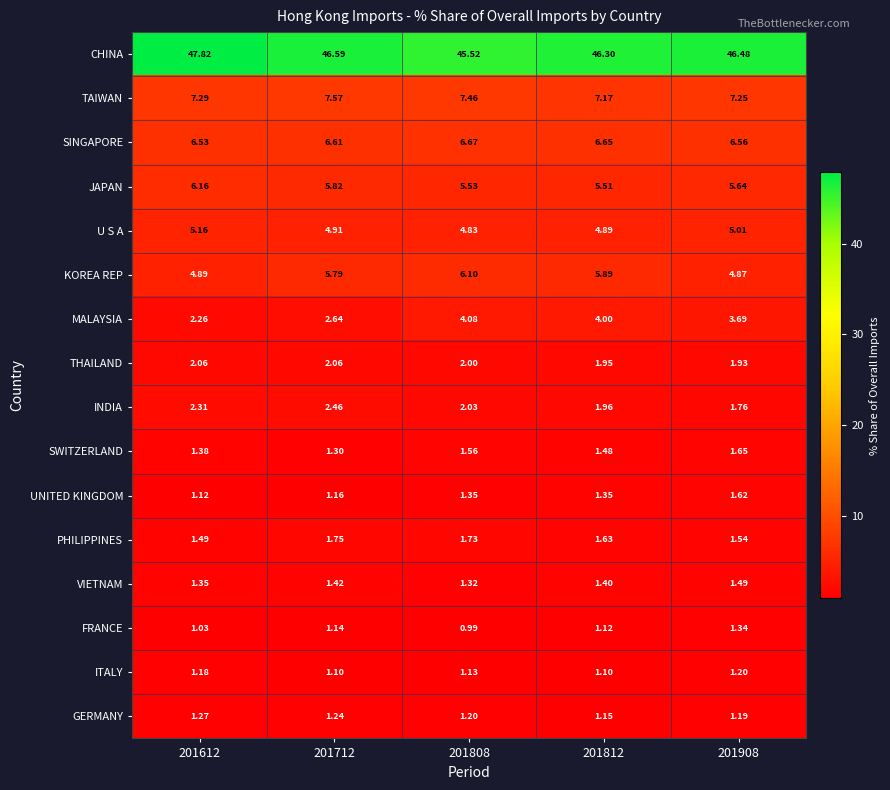

Which series has the largest total across all categories?

CHINA